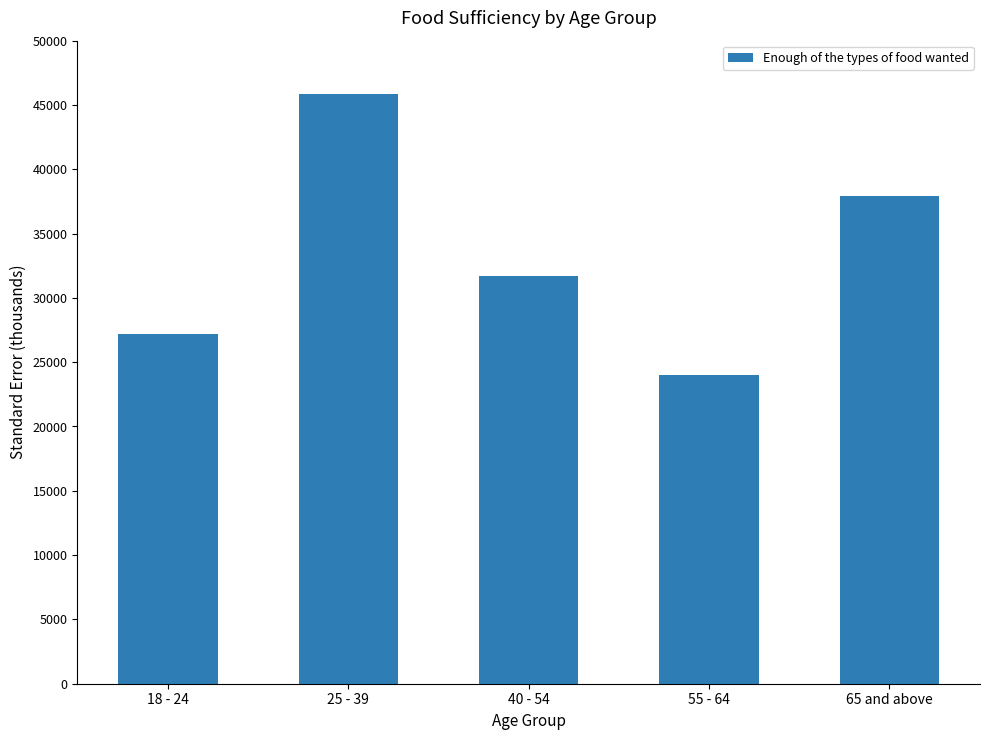

Reading left to right, transcribe all the data shown in this chart.

27186.0	45836.5	31725.0	23980.7	37909.2